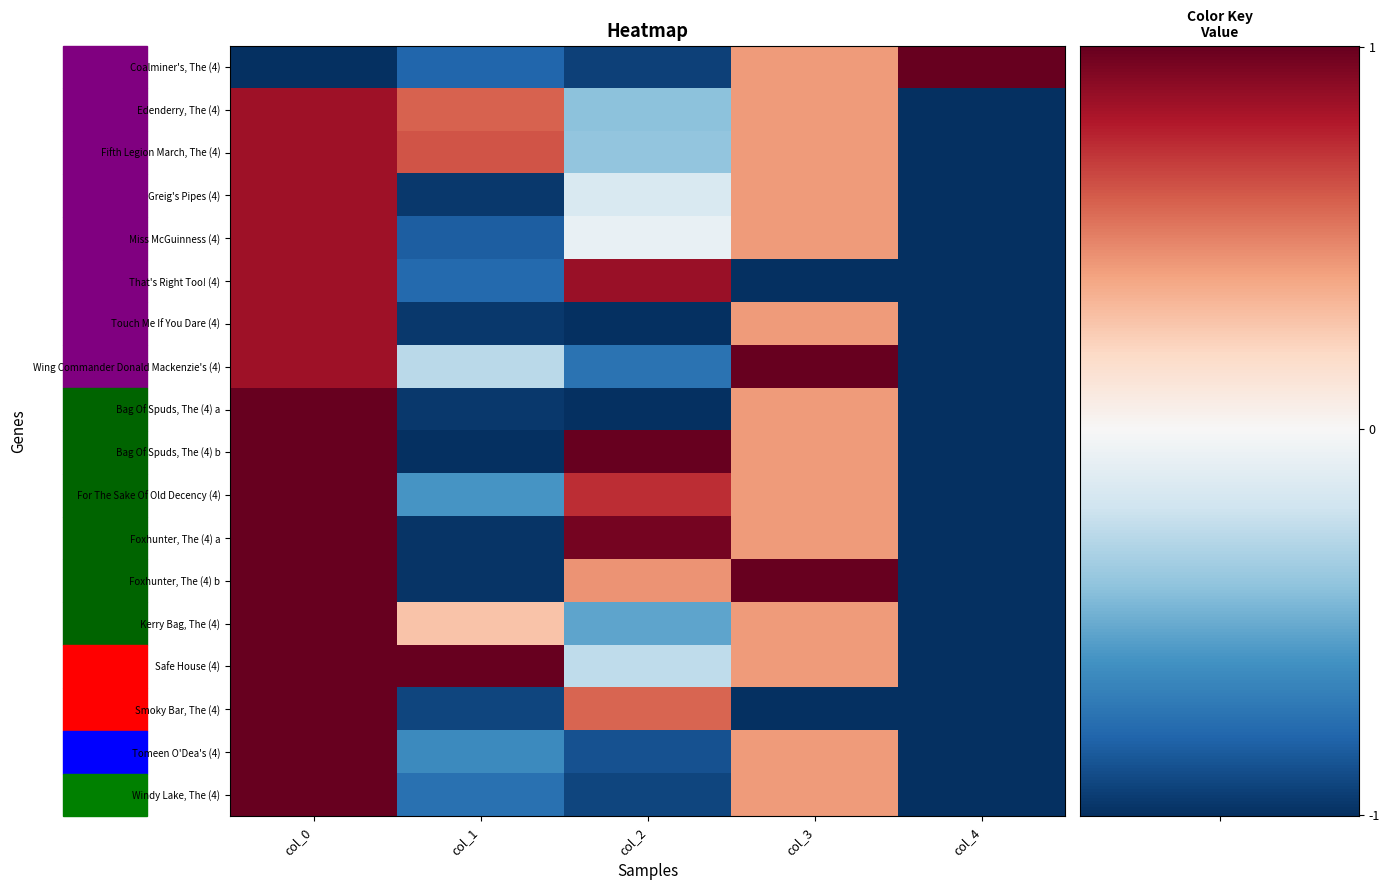

How many series are shown in this chart?

18